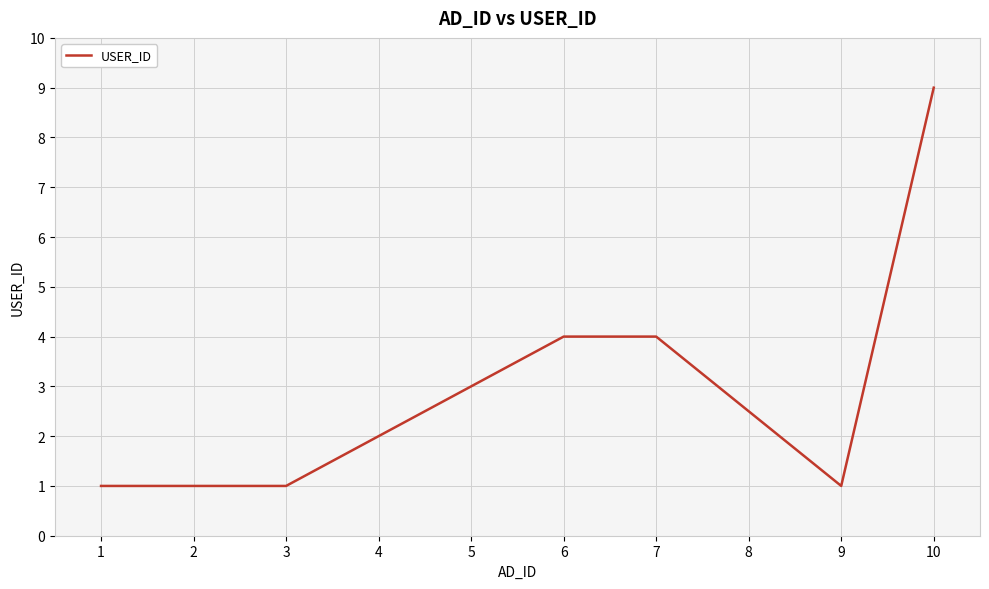

True or false: the data shows 4 at 6.

True